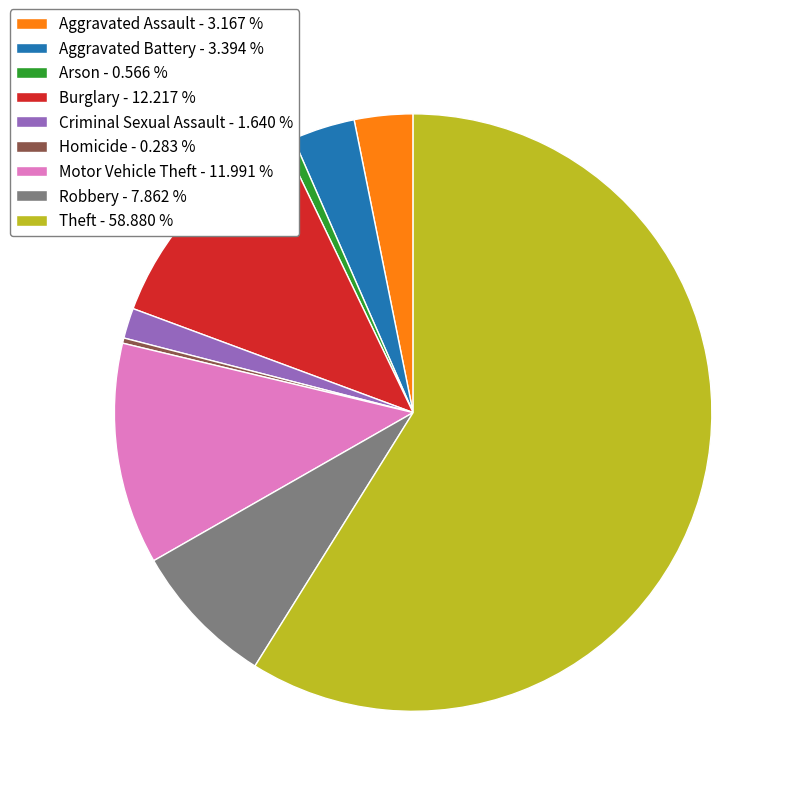

Count the number of slices in the pie.

9